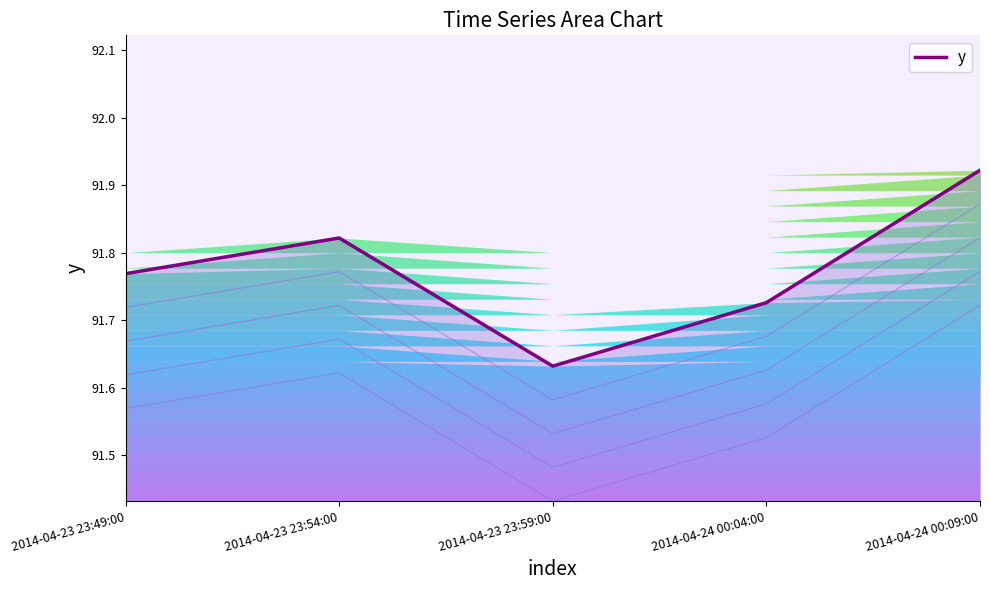

Between 2014-04-23 23:54:00 and 2014-04-24 00:09:00, which is larger?

2014-04-24 00:09:00